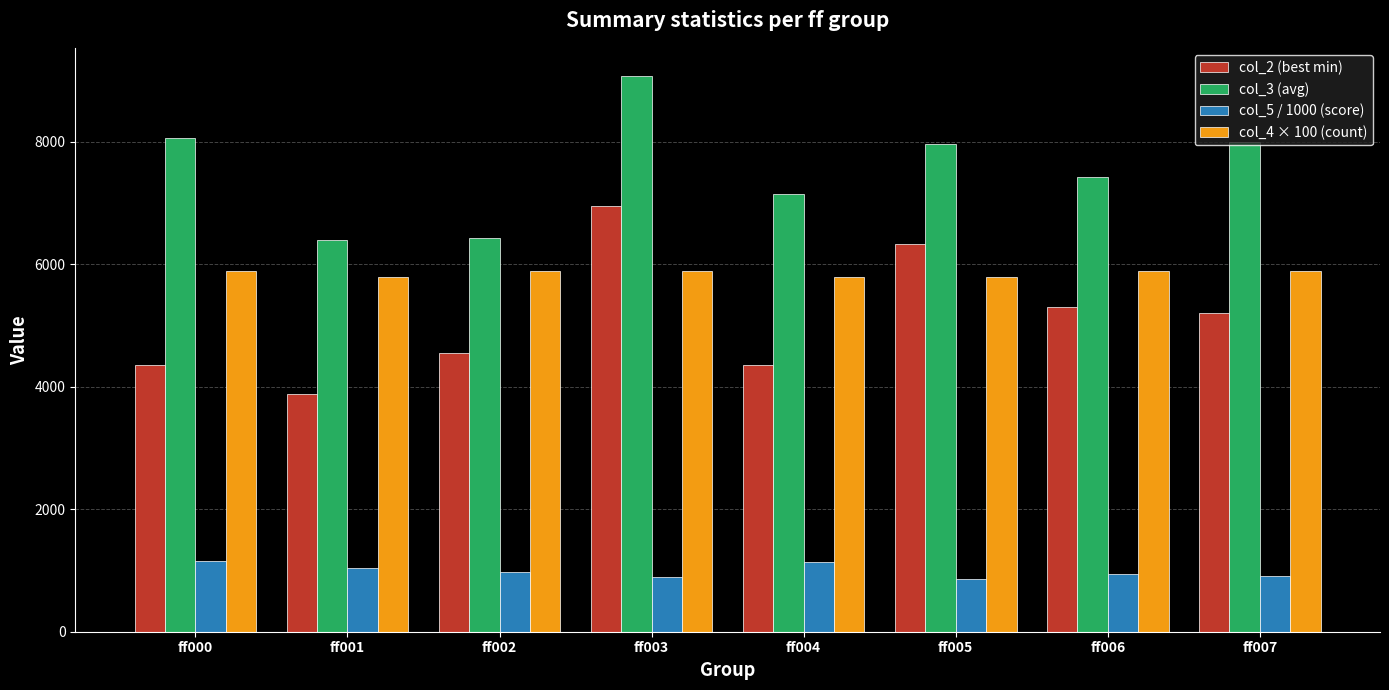

Rank the series at ff001 from lowest to highest value.

col_5 / 1000 (score), col_2 (best min), col_4 × 100 (count), col_3 (avg)